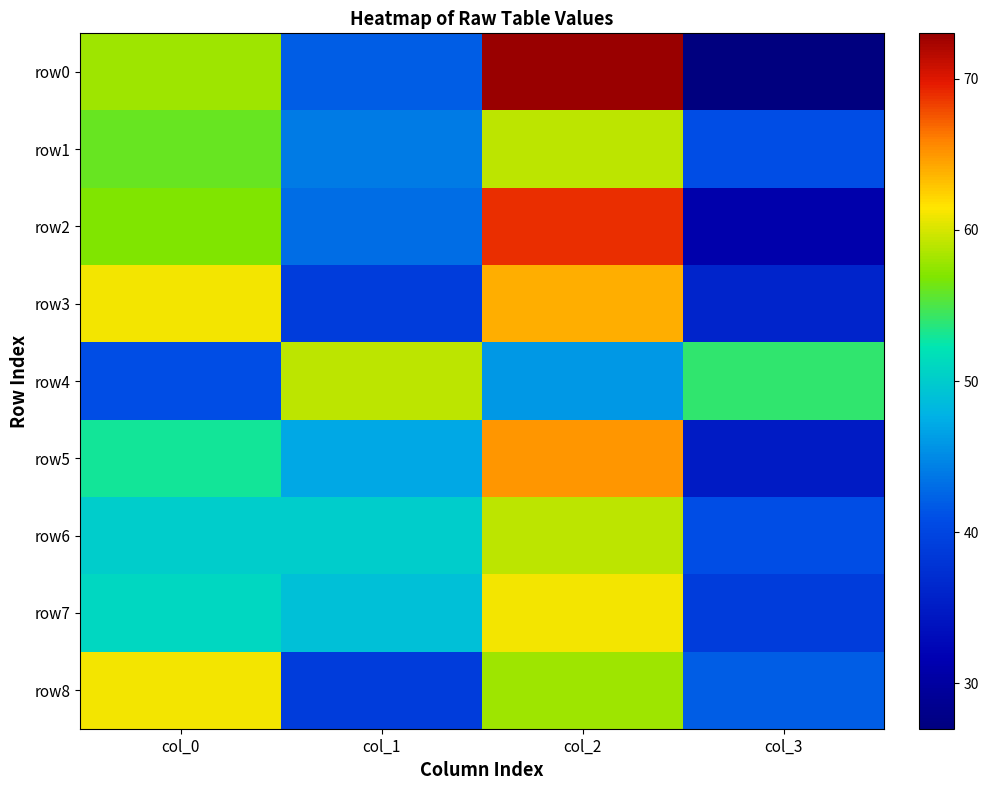

What is the difference between the highest and lowest values at col_2?

27